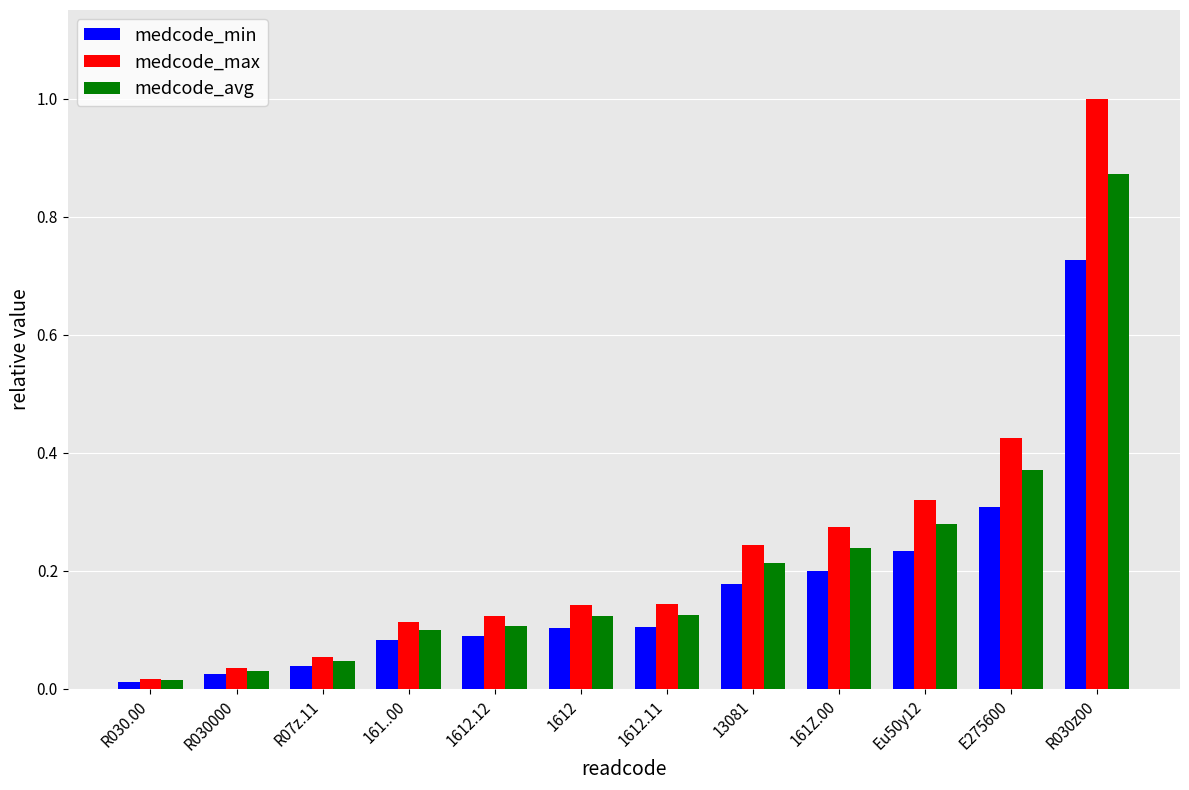

How many distinct data groups are displayed?

3